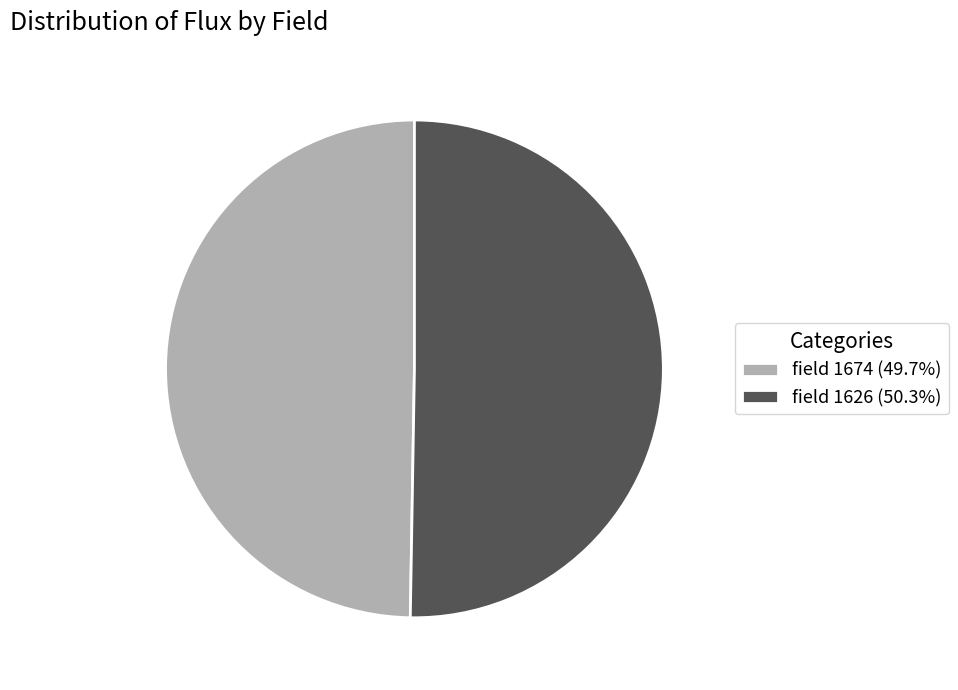

What is the ratio of the value at field 1626 (50.3%) to the value at field 1674 (49.7%)?

1.0